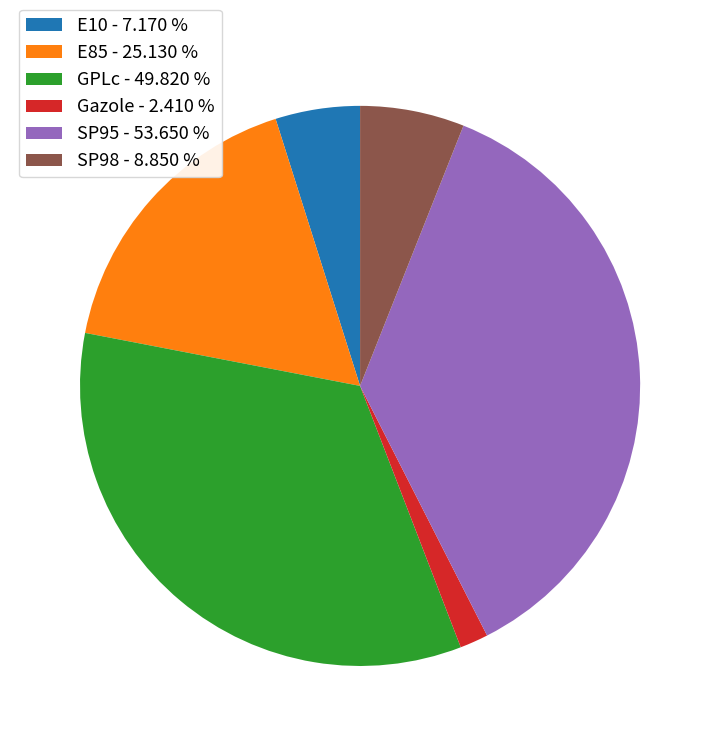

Which category has the smallest portion of the pie?

Gazole